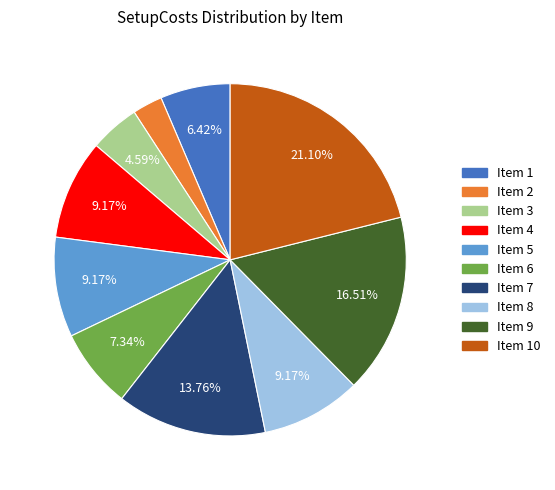

Is there a majority slice in this chart?

No